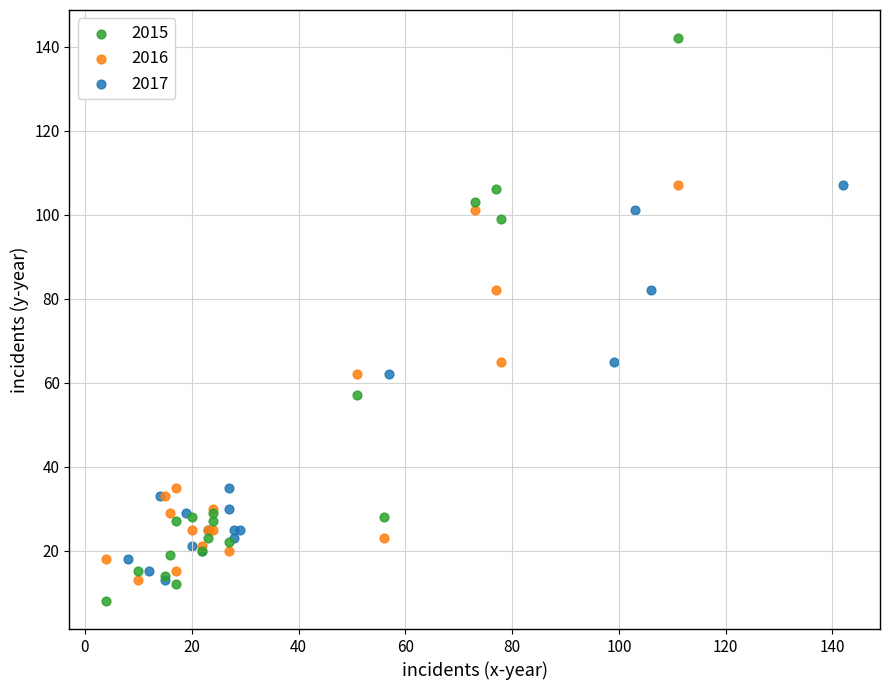

Which series contains the highest Y value?

2015